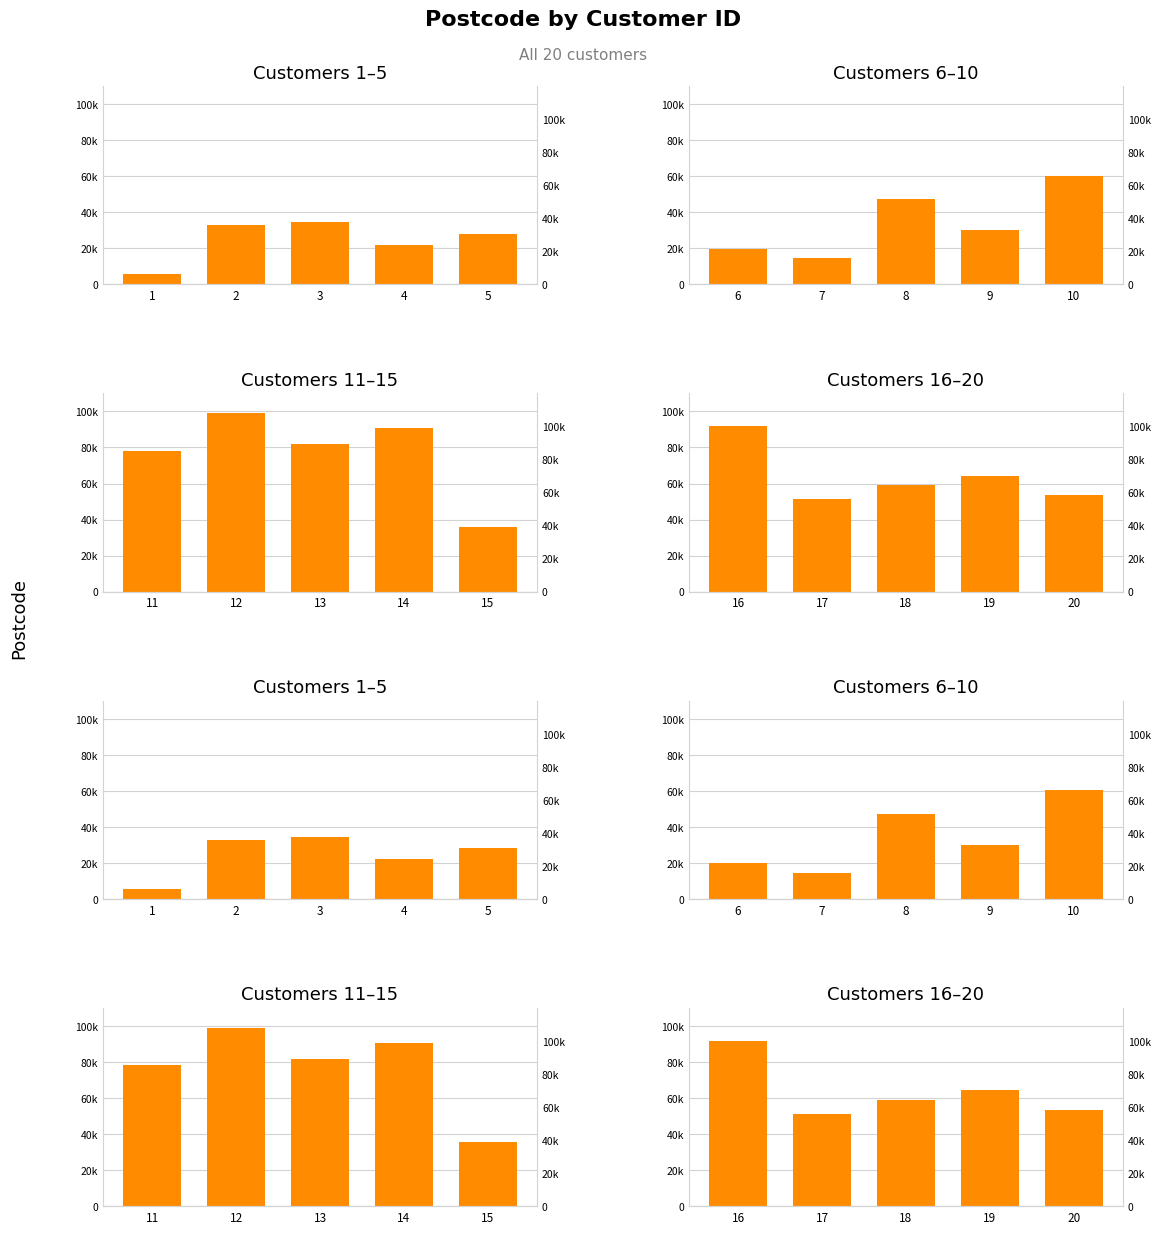

What is the approximate value of Postcode Customers 1–5 at 5?

28098